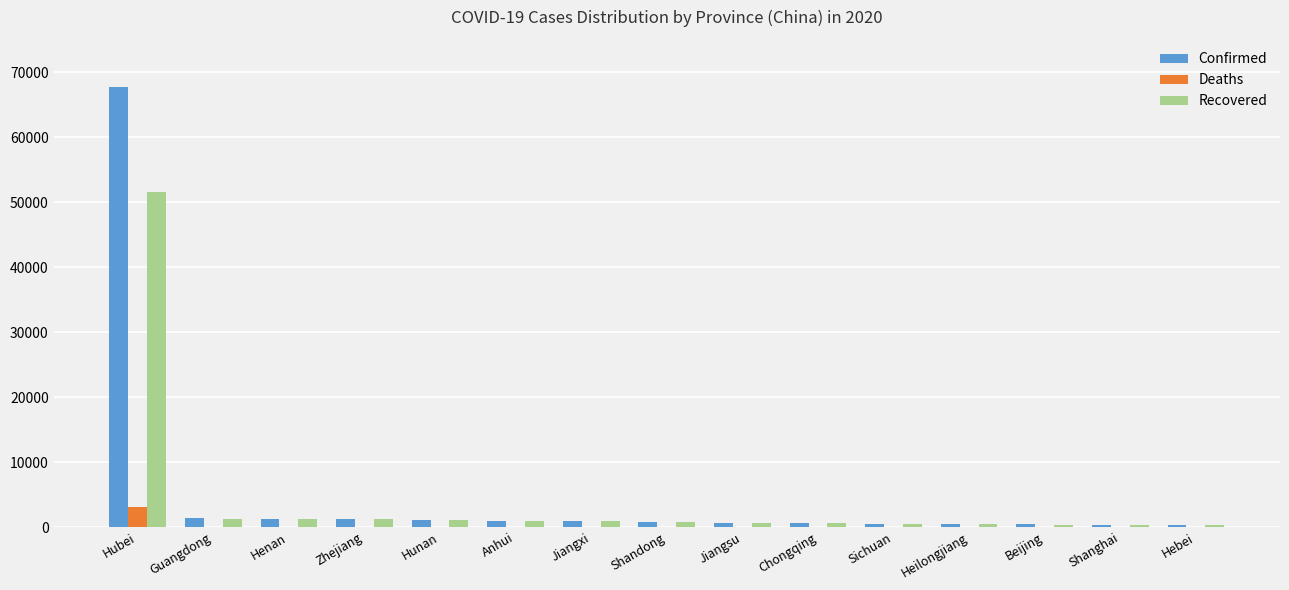

What is the maximum value for Deaths?

3062